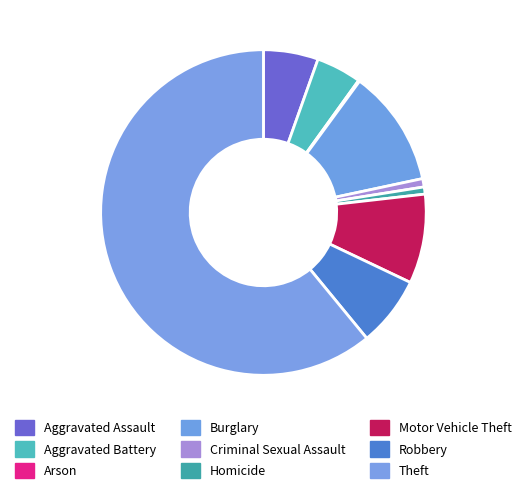

Does Theft represent more than half of the total?

Yes